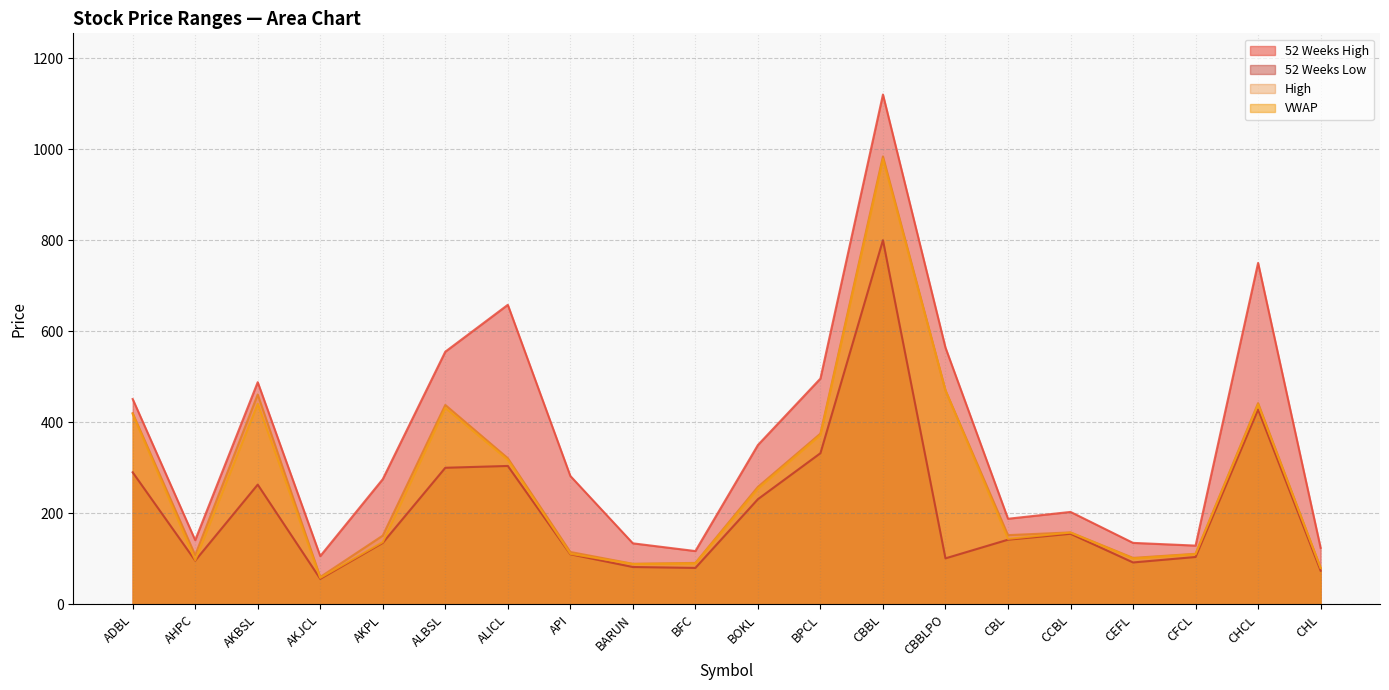

Where is the first local maximum for VWAP?

AKBSL